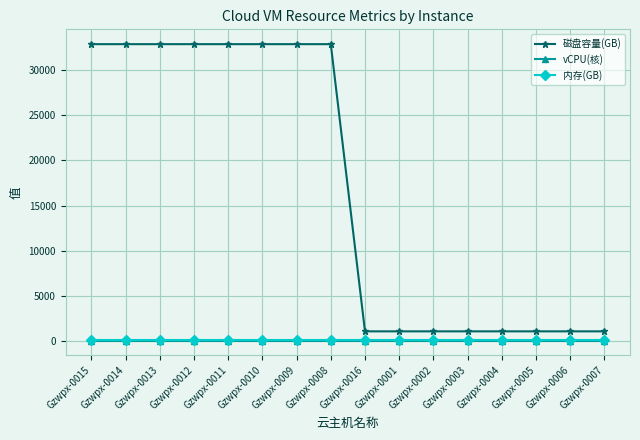

Between Gzwpx-0011 and Gzwpx-0005, which series saw the biggest shift?

磁盘容量(GB)